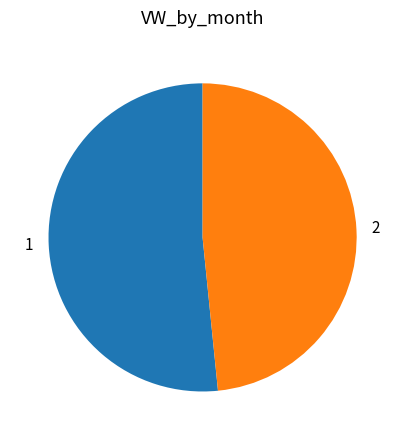

Is 2 the majority of the pie?

No